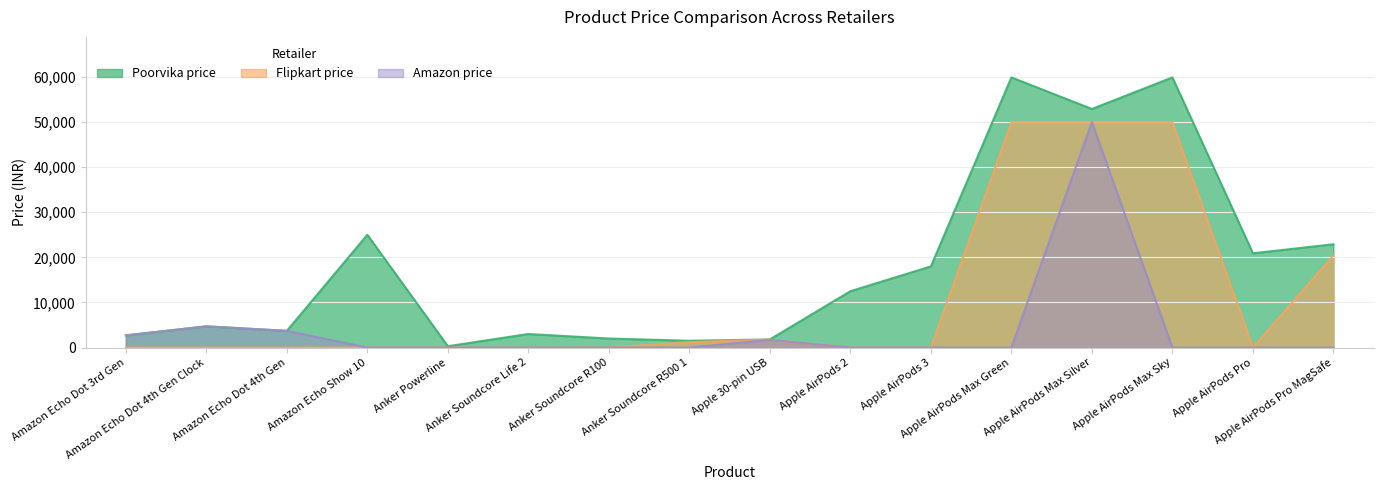

How many interior local valleys does the Poorvika price series have?

5